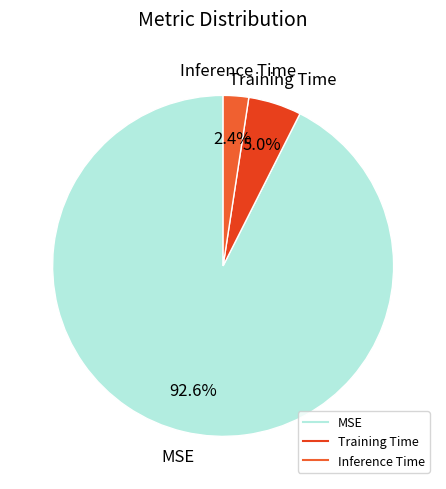

Is it true that Inference Time is 8% of the pie?

False